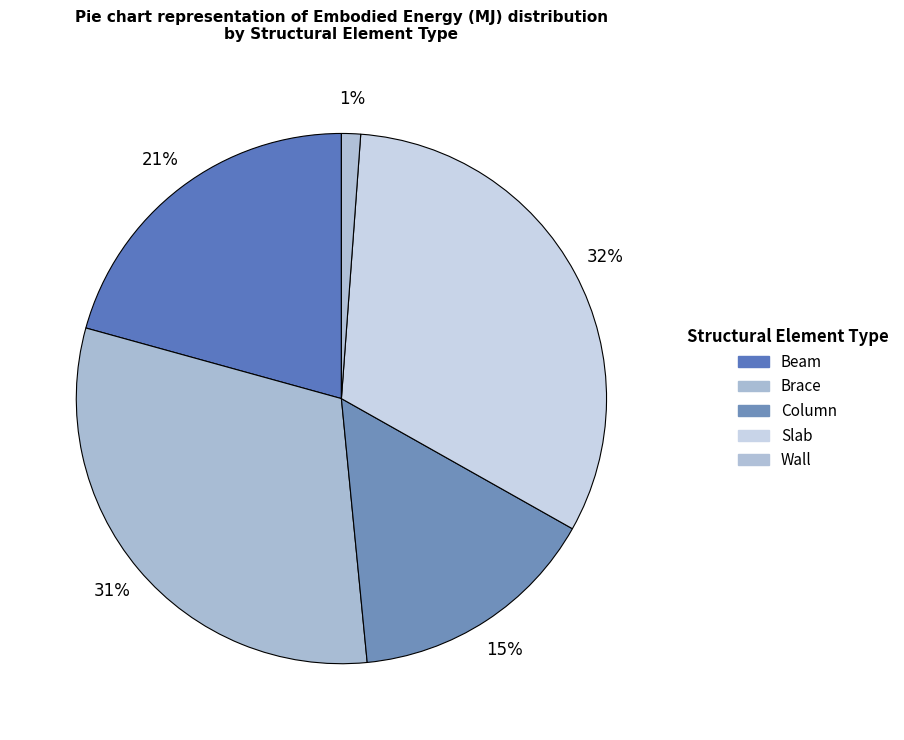

What is the total percentage of Brace and Column?

46.1%